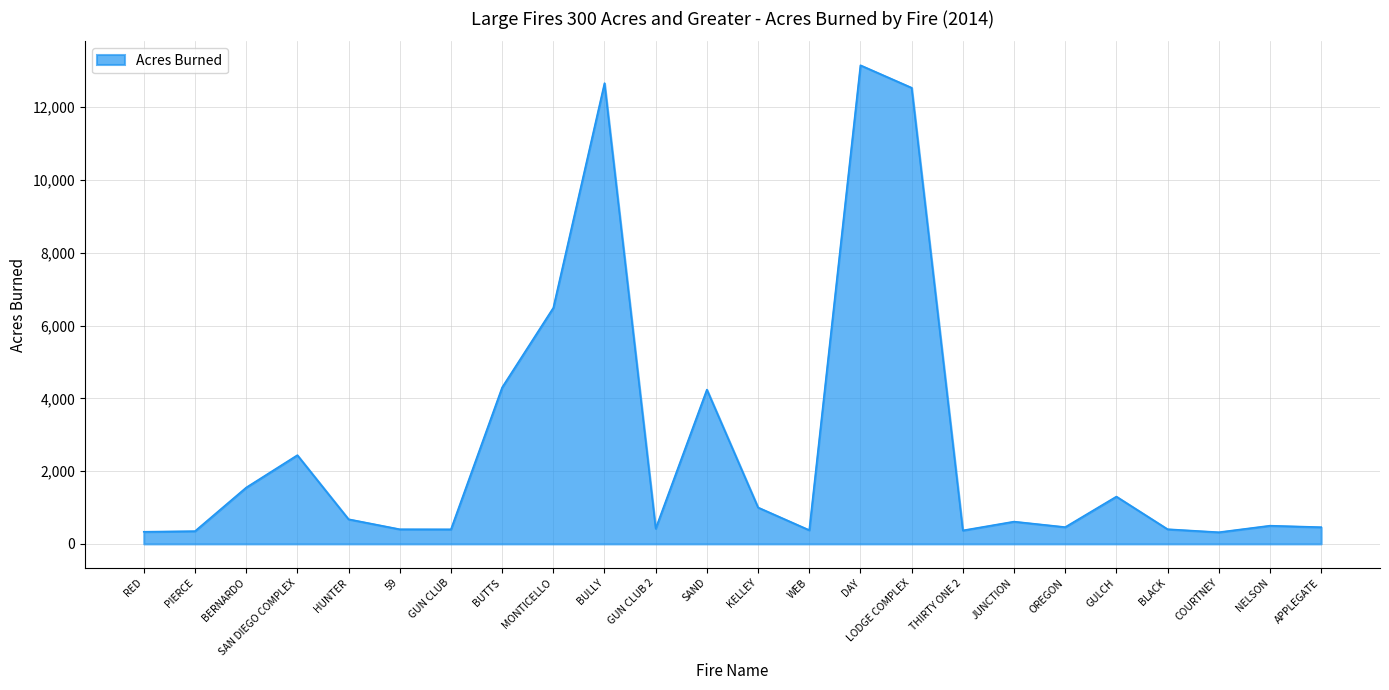

What value does the data have at COURTNEY?

320